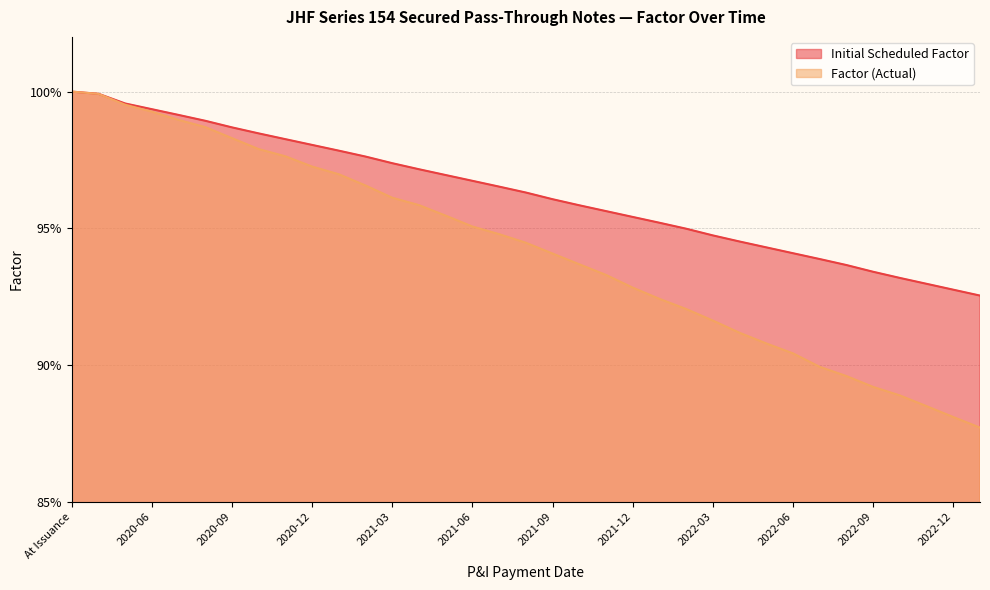

What is the total value across all series at 2022-01?

1.9